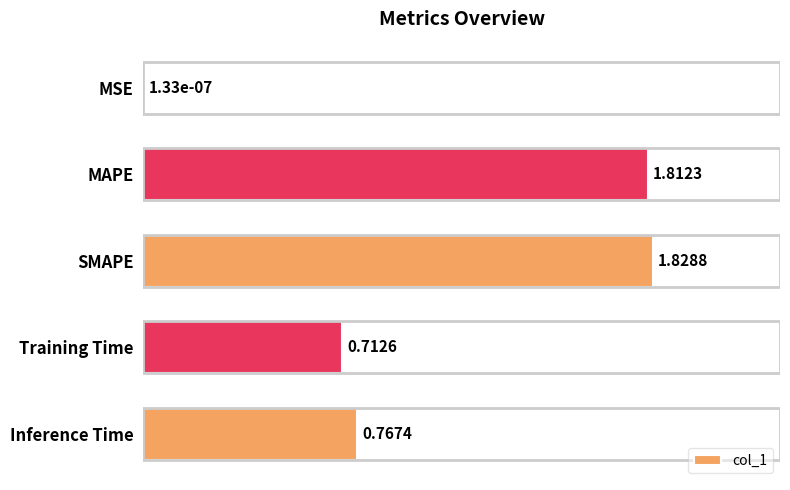

Which category has the highest value across all series?

SMAPE